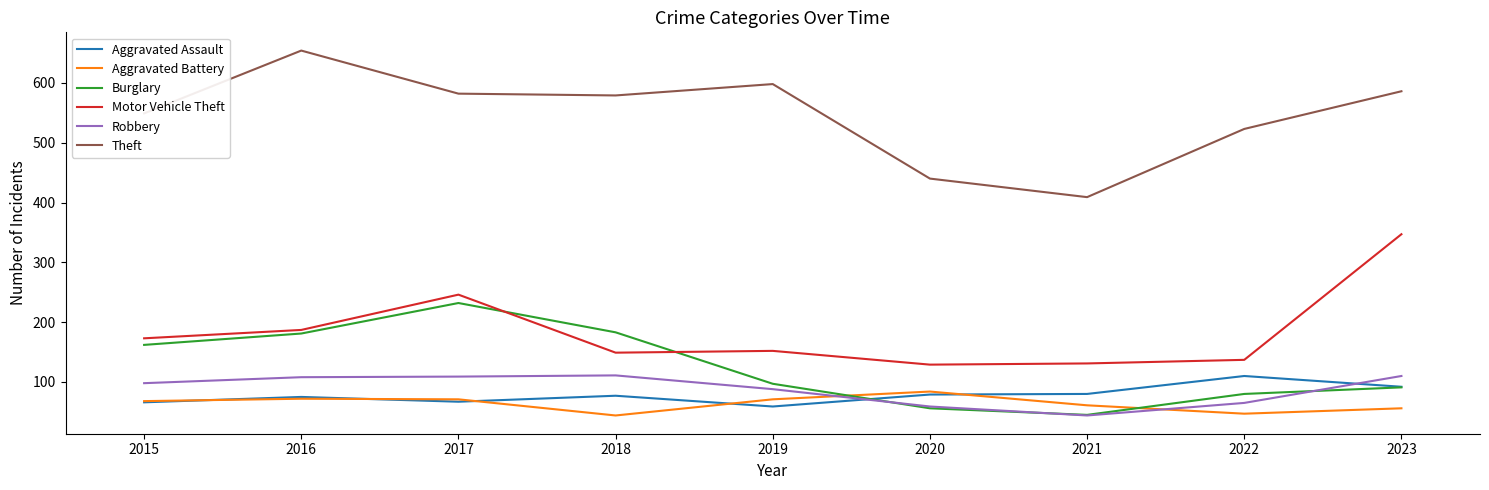

True or false: Robbery and Aggravated Battery intersect in this chart.

True